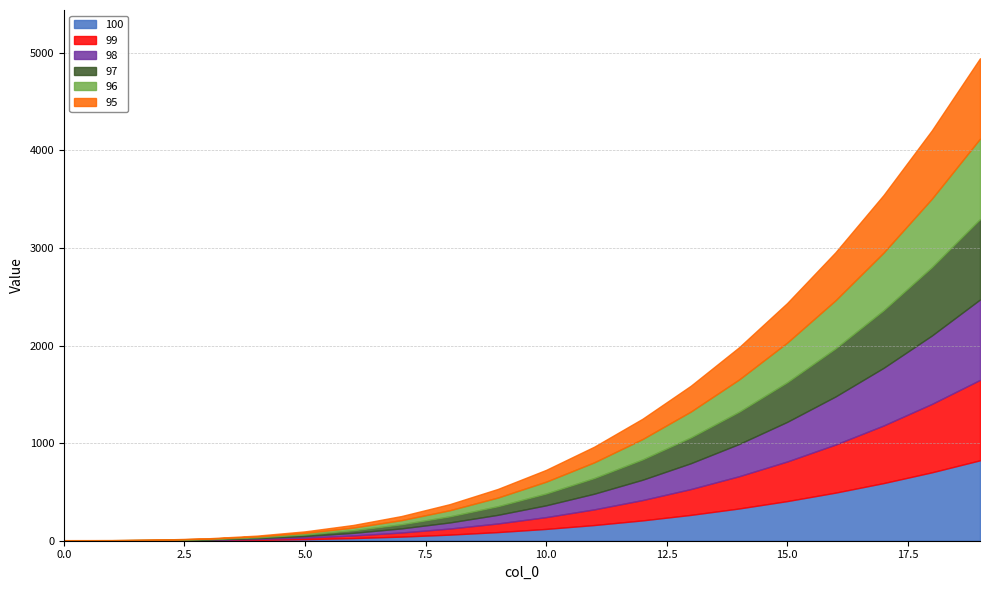

Read the 99 value at 12.

208.4